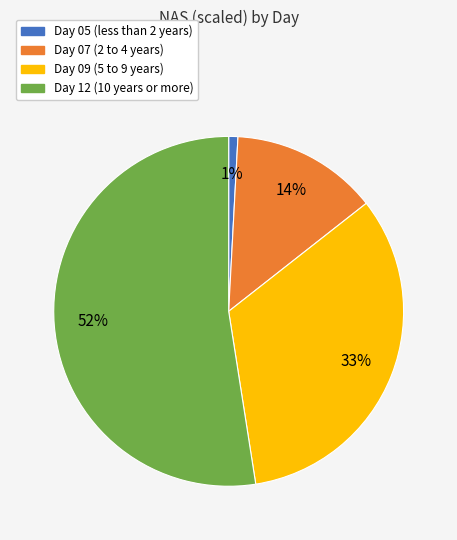

Is there a majority slice in this chart?

Yes